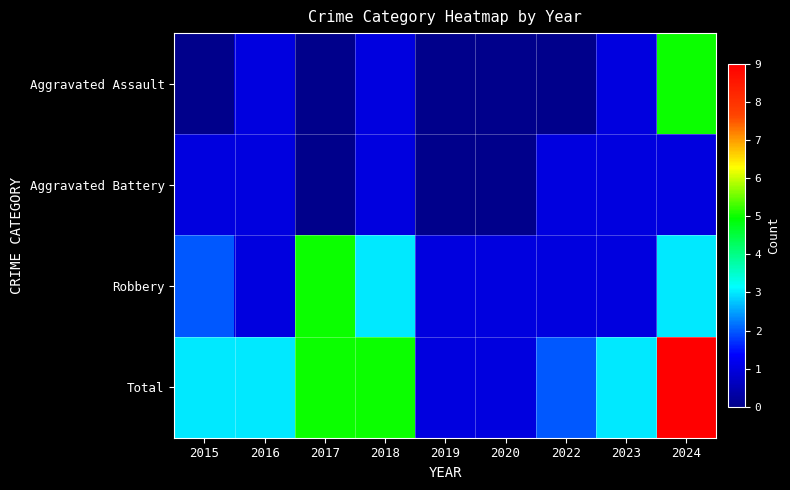

At which category is the sum across all series the highest?

2024